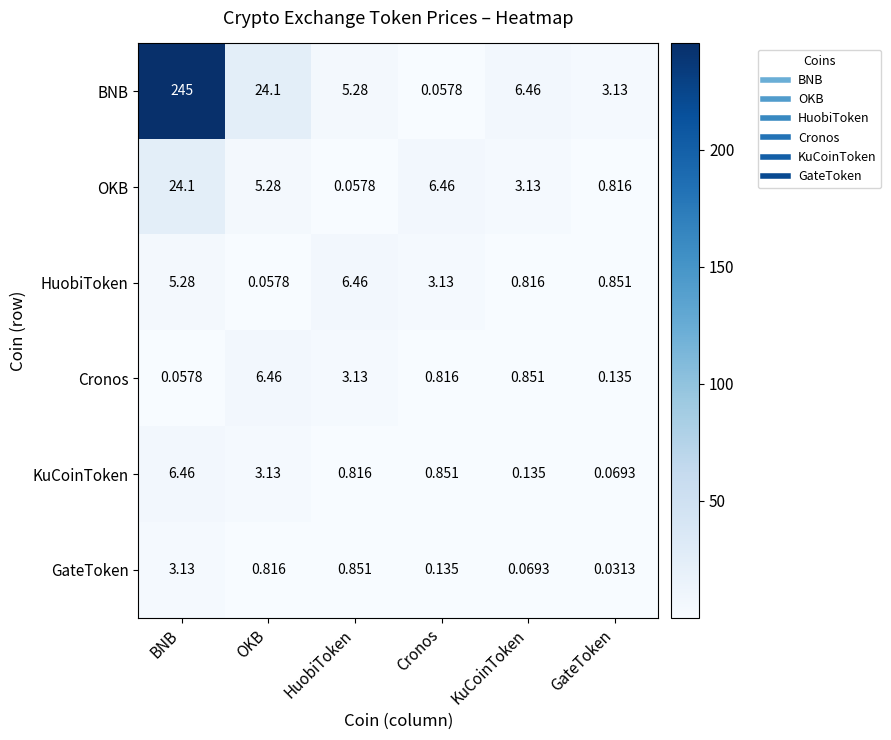

Which series changed the most between BNB and HuobiToken?

BNB